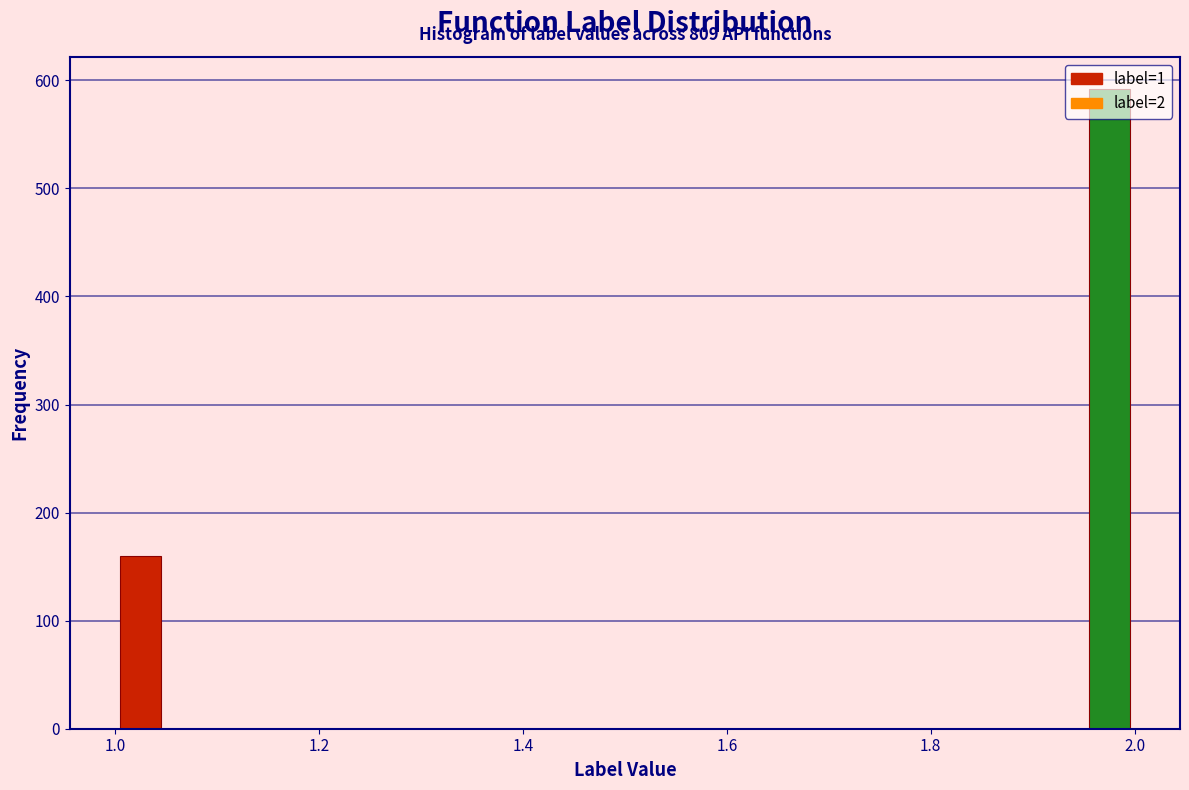

Around what value on the x-axis is the tallest bar? Give the approximate position of its centre, as read against the axis.

1.98